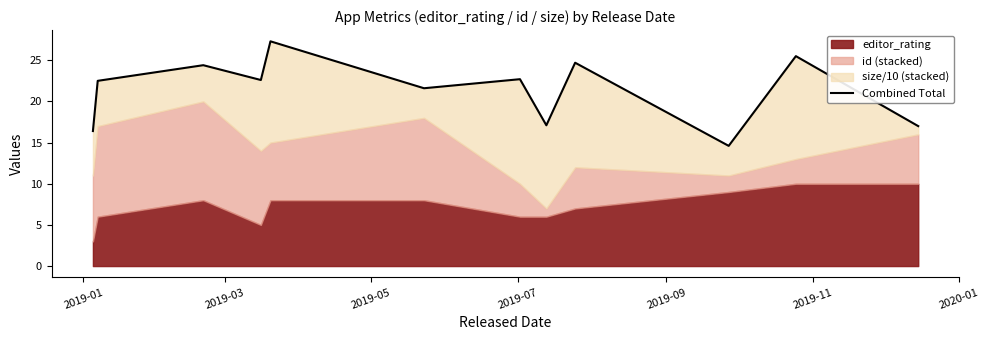

How many data points does each series have?

12